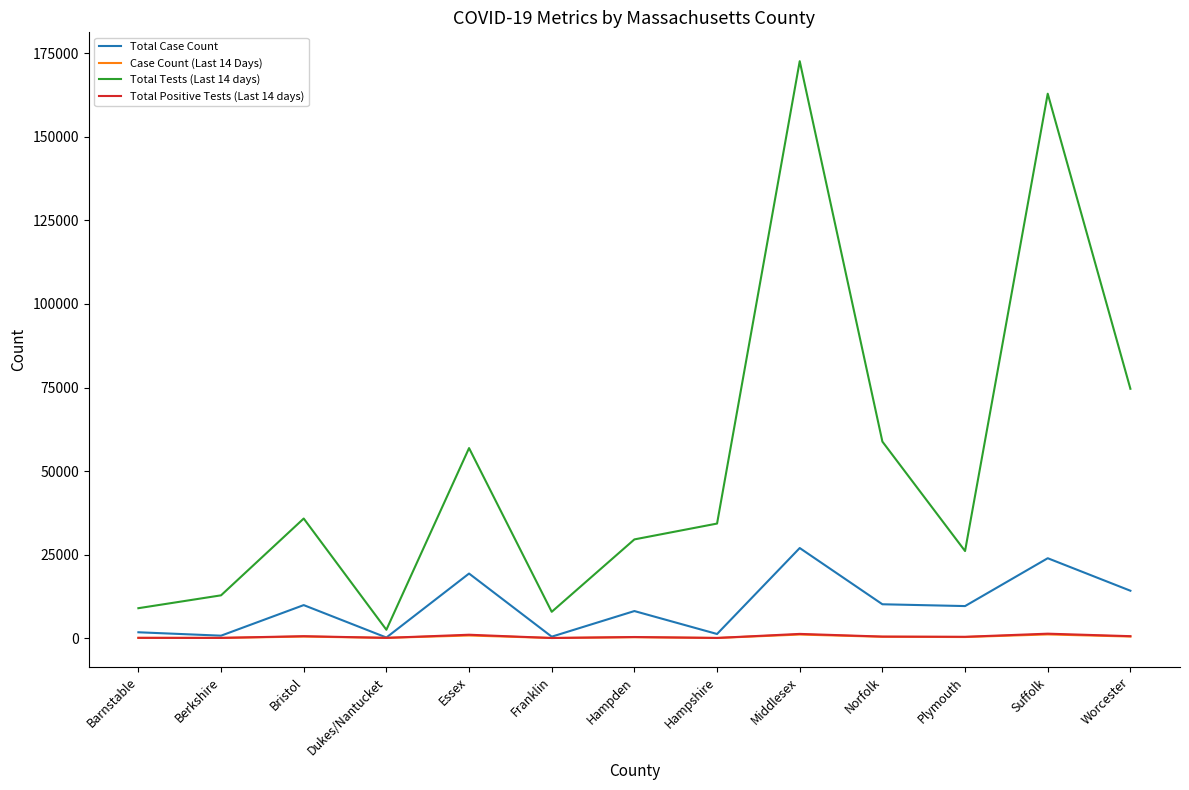

The value of Total Case Count at Norfolk is 10107. True or false?

True